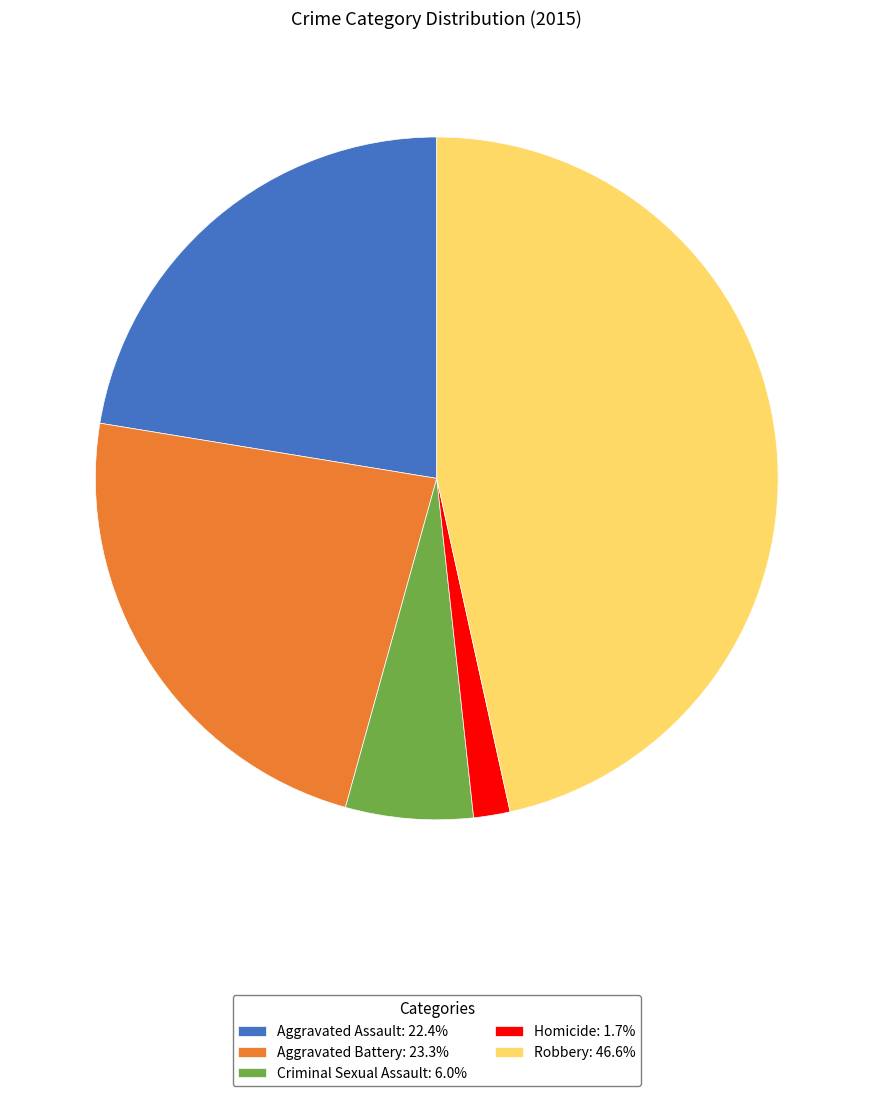

Is it true that Aggravated Battery is 12% of the pie?

False